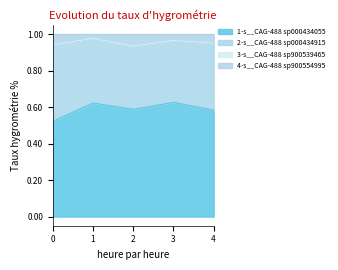

True or false: 1-s__CAG-488 sp000434055 has a value of 0.8 at 0.

False